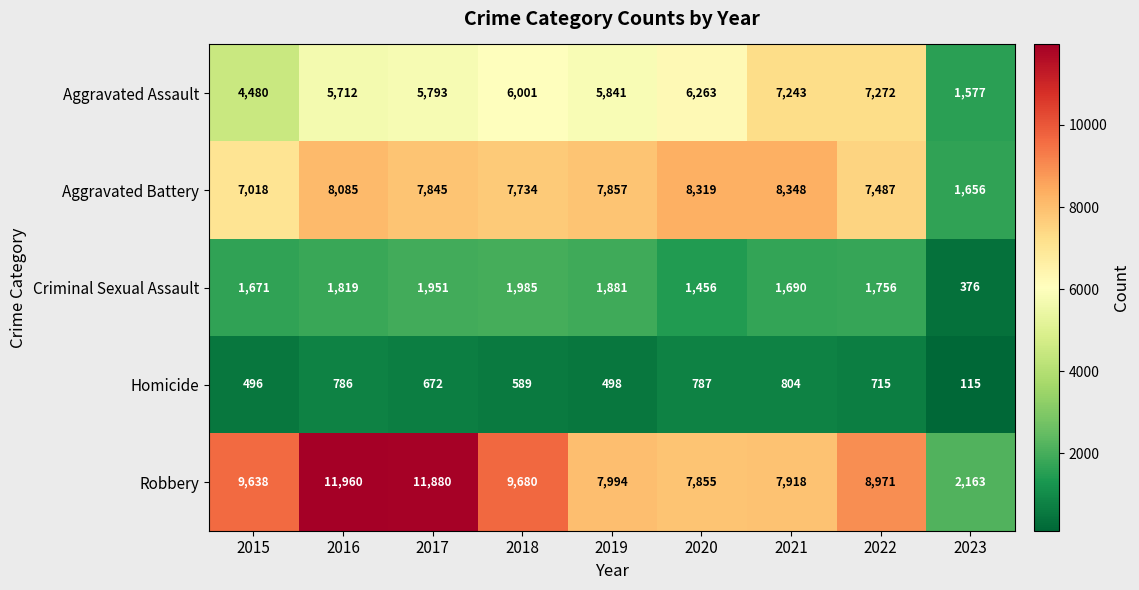

What is the maximum value shown in the chart?

11960